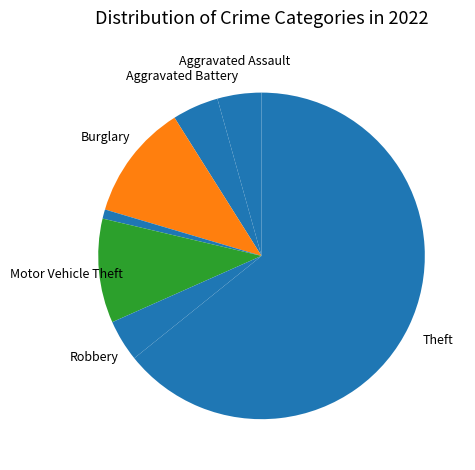

How many slices are in this pie chart?

8